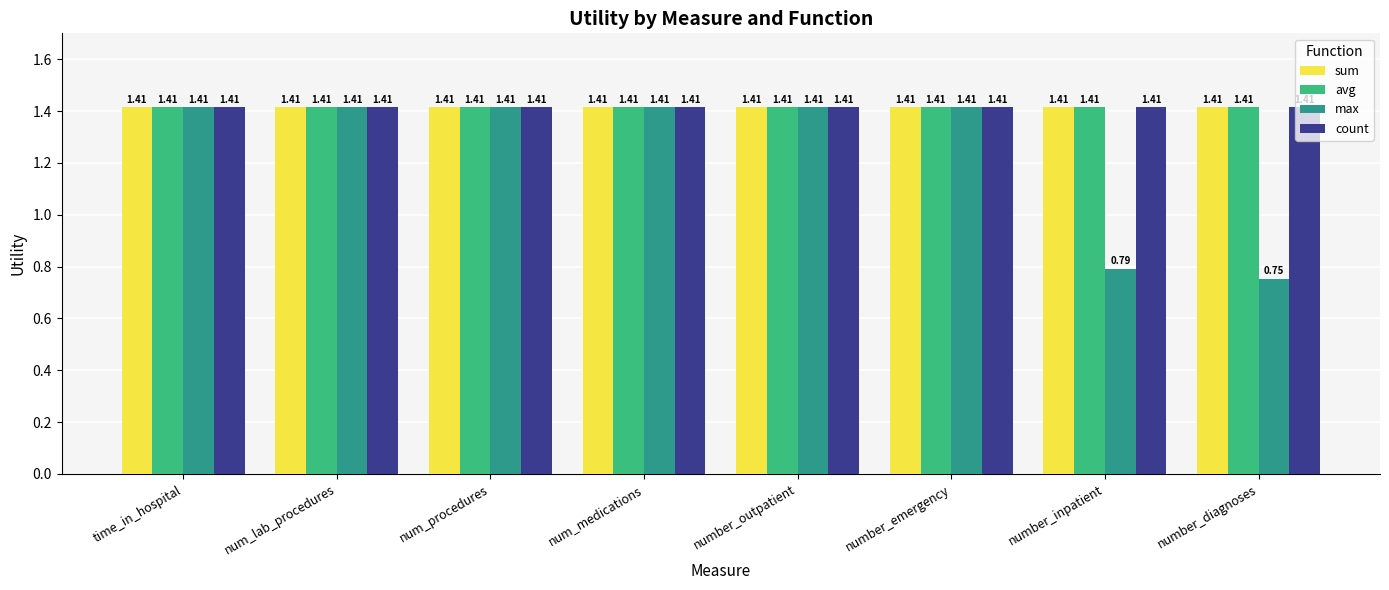

Between num_procedures and number_inpatient, which series saw the biggest shift?

max